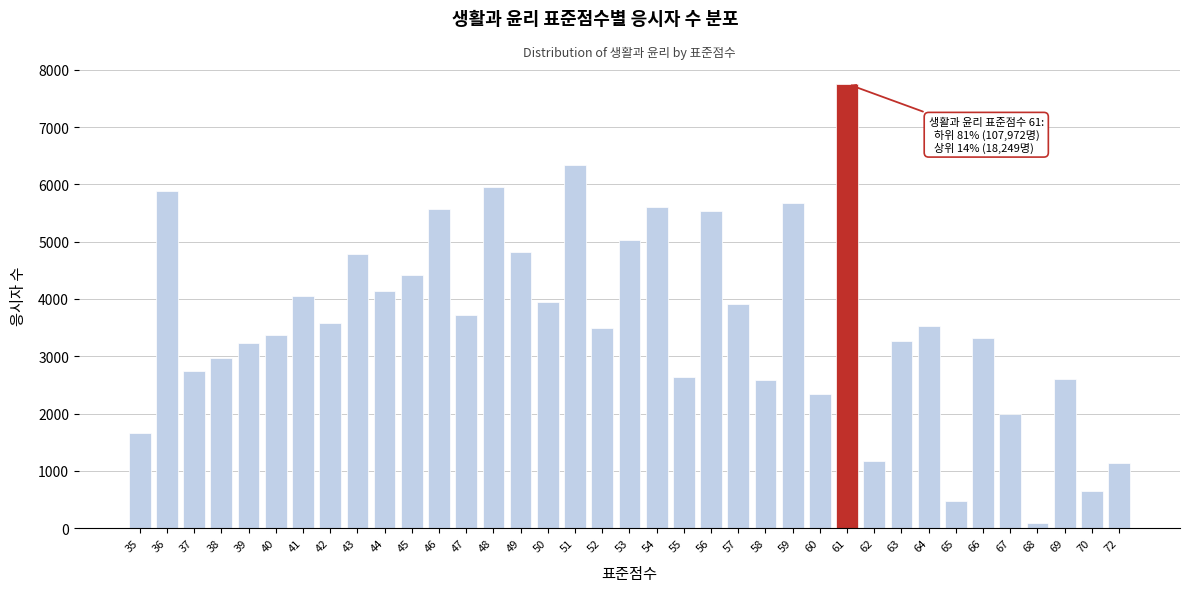

Approximately how many times larger is the value at 56 compared to 44?

1.3